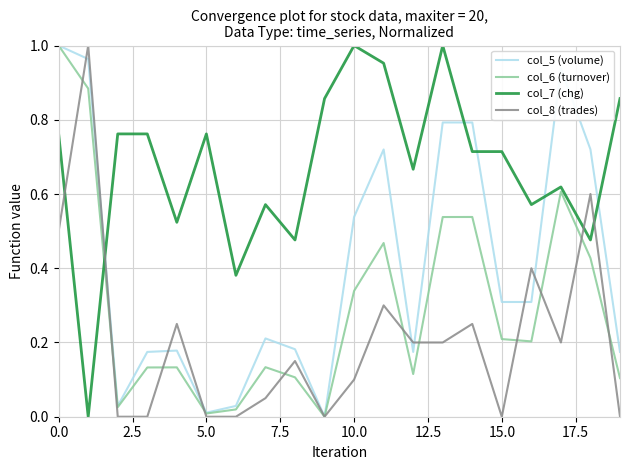

Does the chart display data point markers on the line(s)?

No